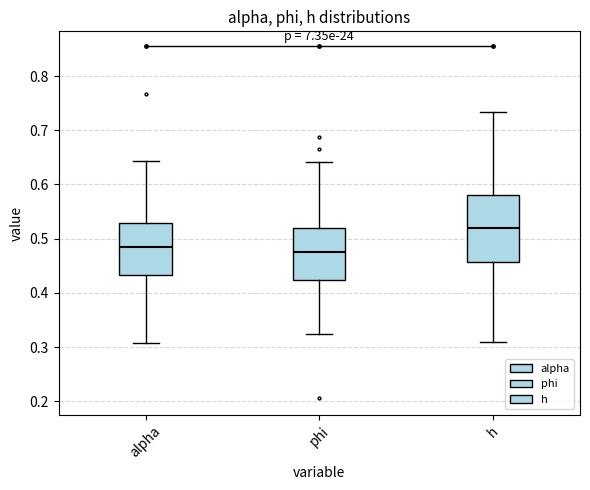

Reading left to right, read every box against the y-axis: the position of its median line, the range the box covers, and the ends of its whiskers. The values are not printed on the chart, so give them approximately, as read against the axis.

alpha: median 0.49, box 0.43 to 0.53, whiskers 0.31 to 0.64
phi: median 0.47, box 0.42 to 0.52, whiskers 0.32 to 0.64
h: median 0.52, box 0.46 to 0.58, whiskers 0.31 to 0.73